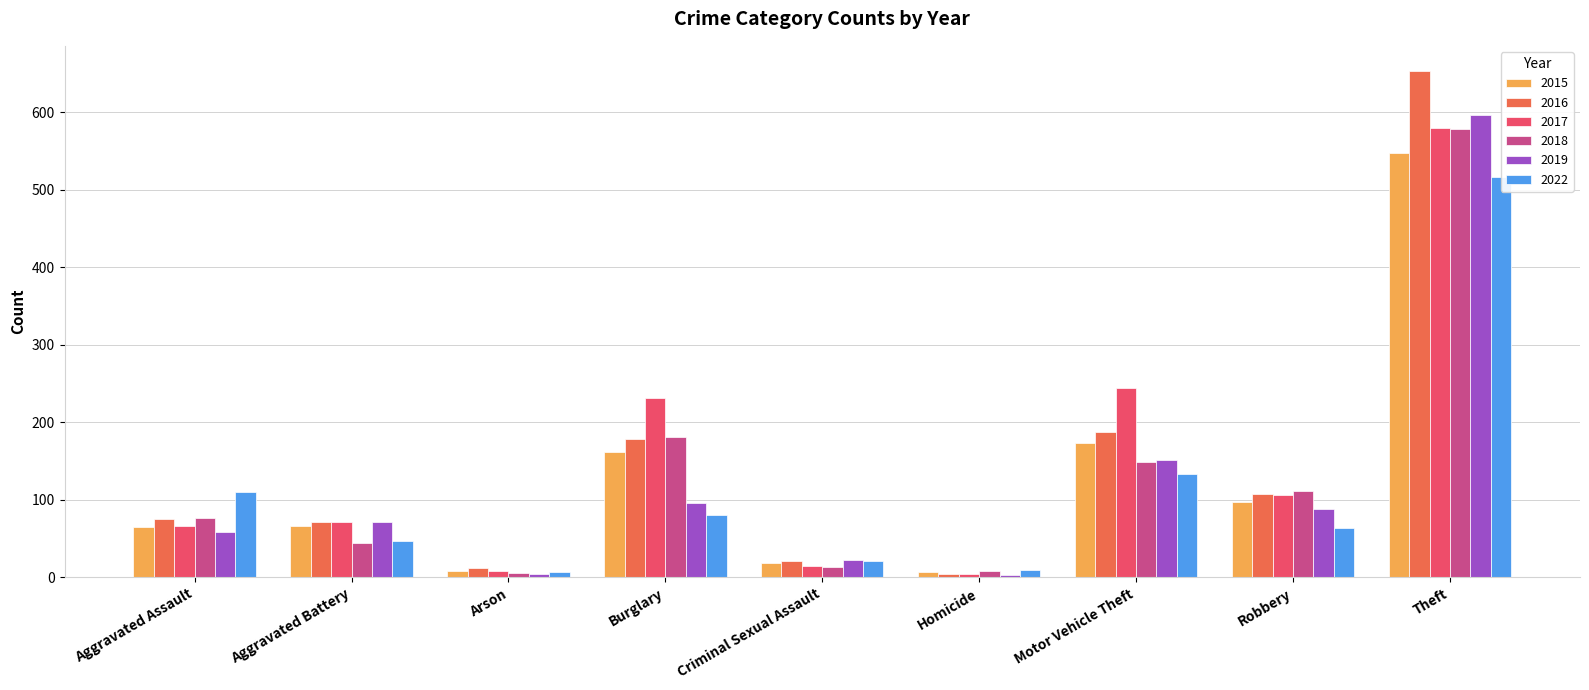

How many distinct data groups are displayed?

6